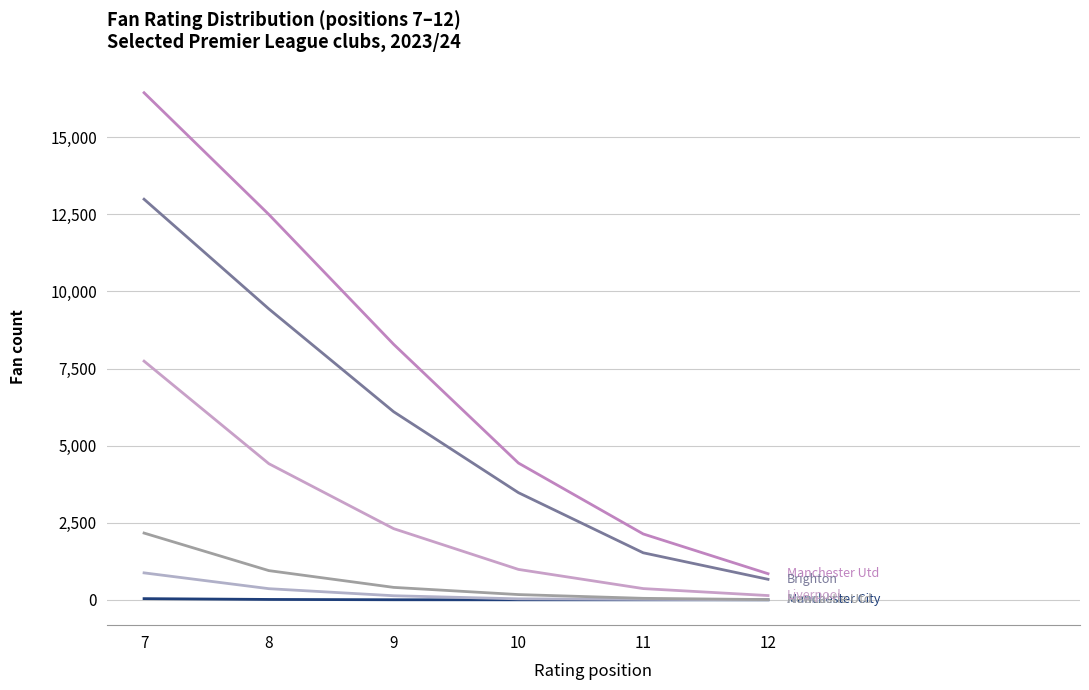

Is this an area chart (filled region under the line)?

No